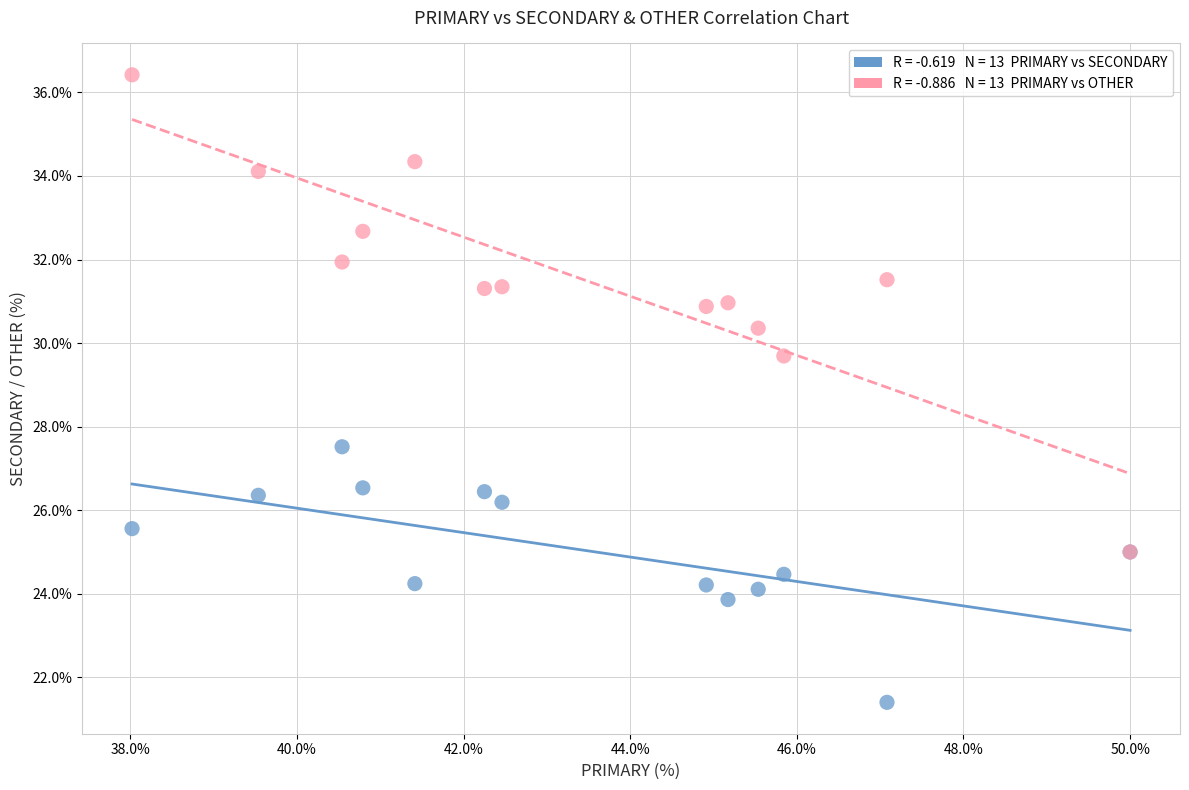

Across all series, what Y value is closest to 28?

27.5